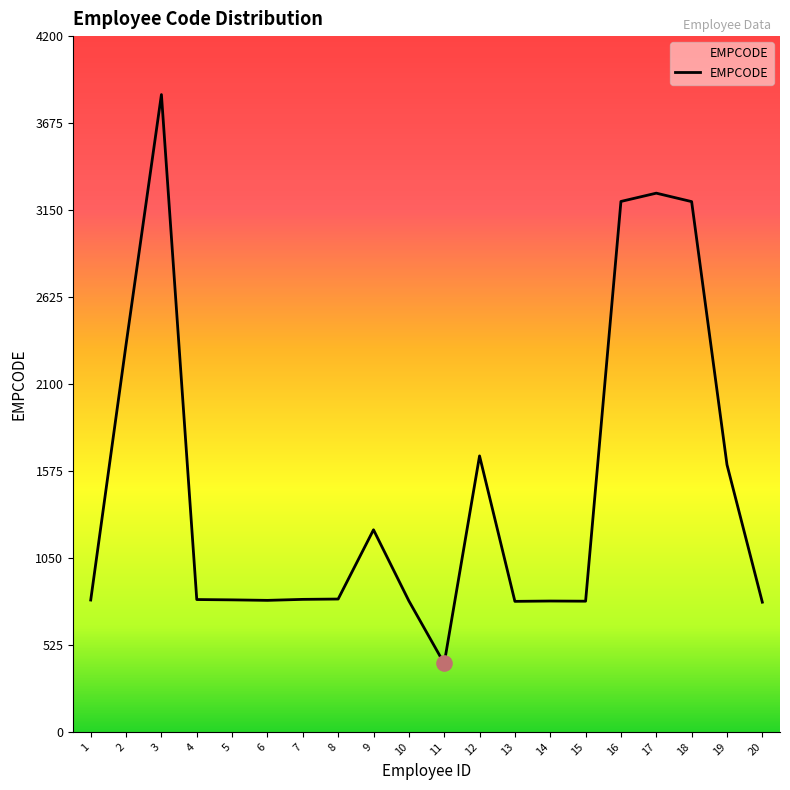

Approximately how many times larger is the value at 14 compared to 2?

0.3